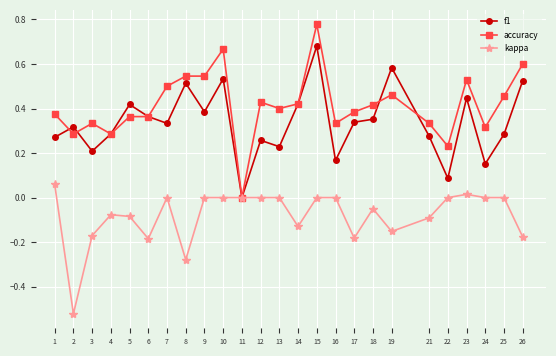

The kappa series shows -0.3 at 17. True or false?

False